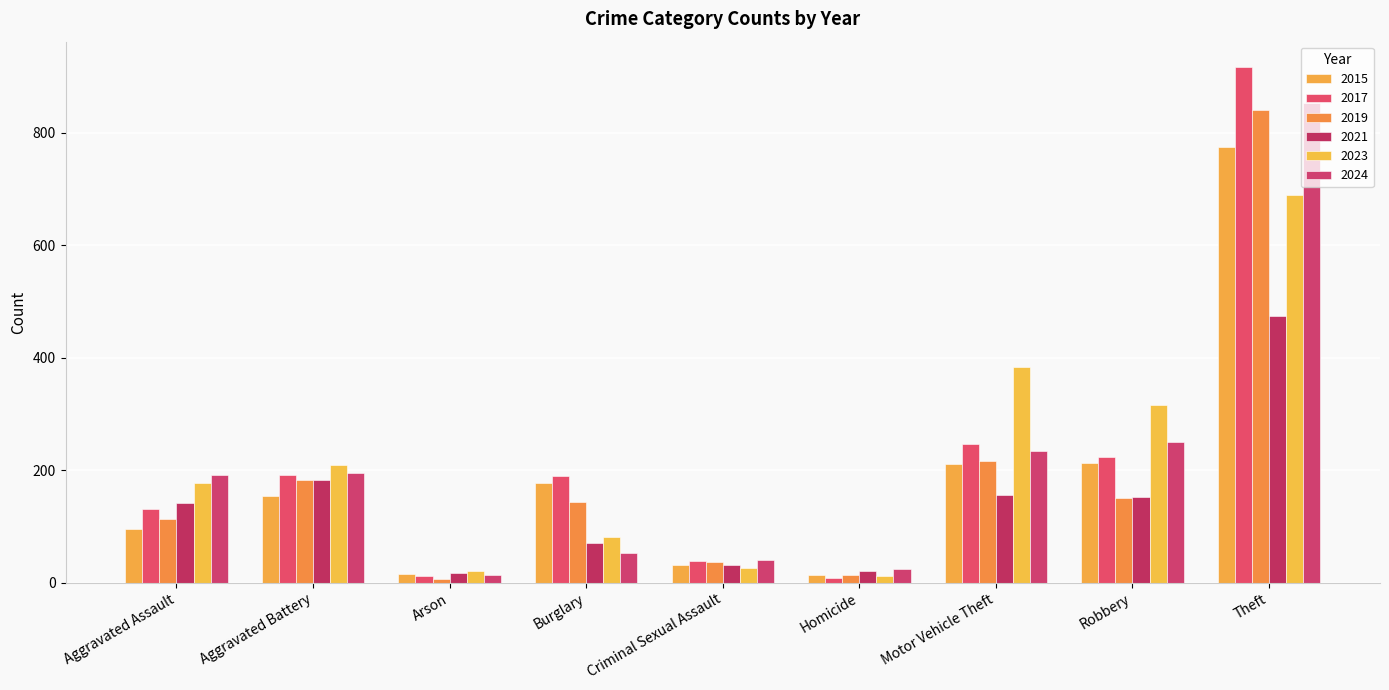

How many bars are there in each group?

6